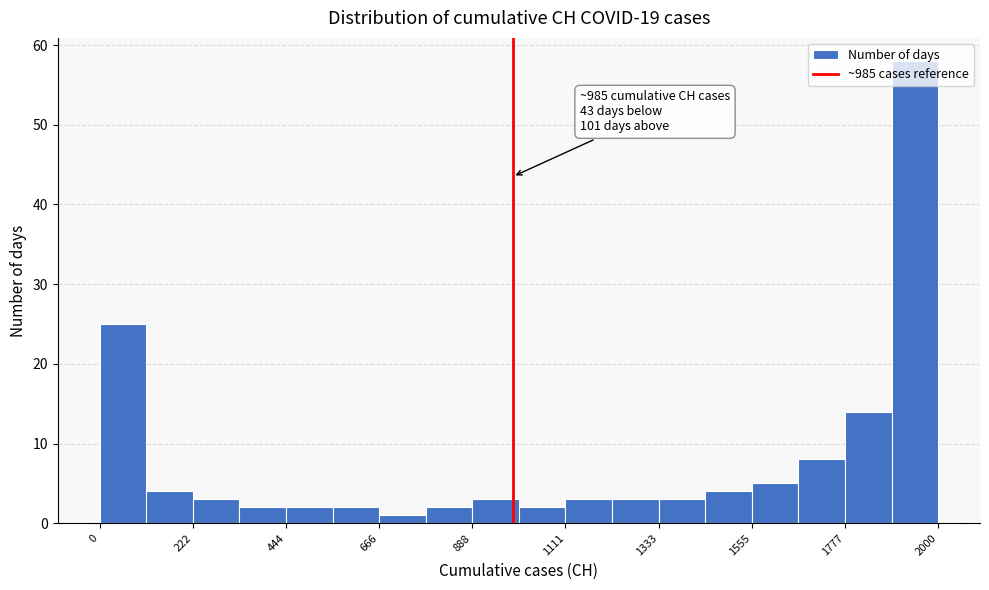

Around what value on the x-axis is the tallest bar? Give the approximate position of its centre, as read against the axis.

1950